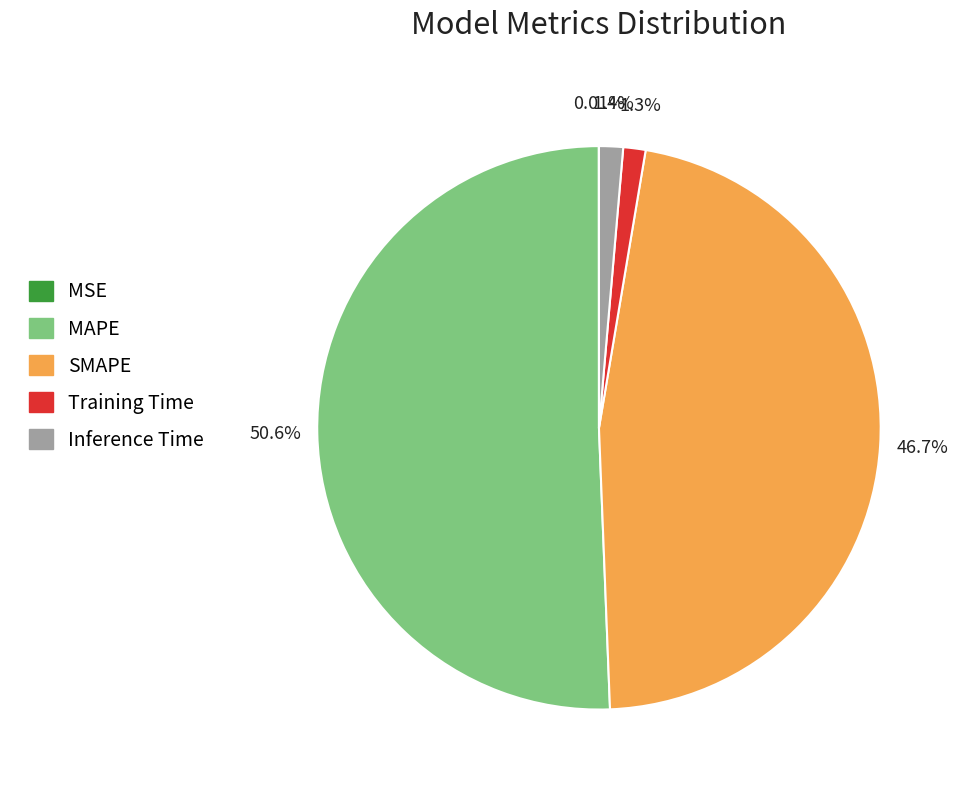

What portion of the pie excludes SMAPE?

53.3%